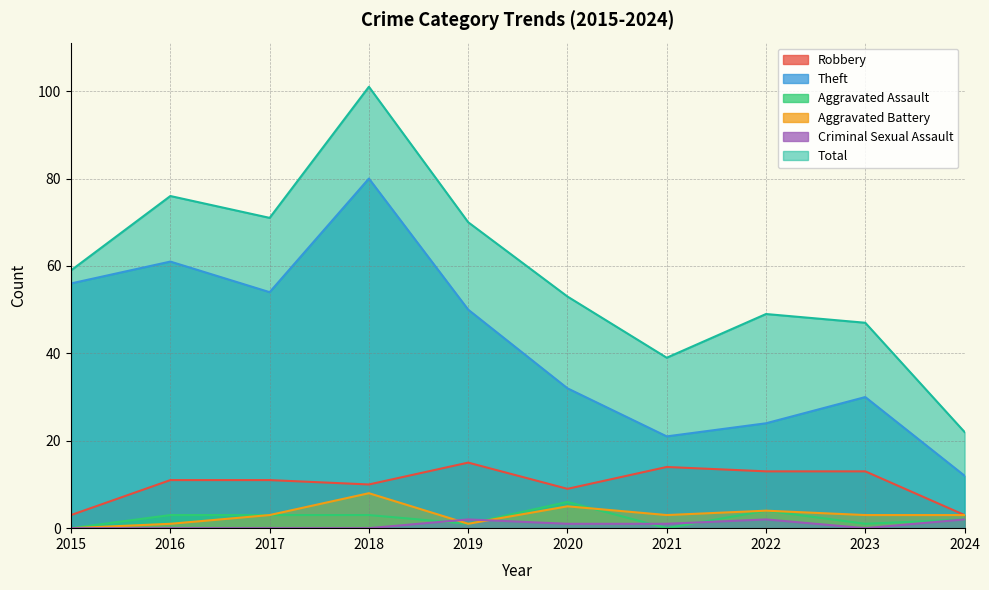

At how many categories does at least one series exceed 77?

1